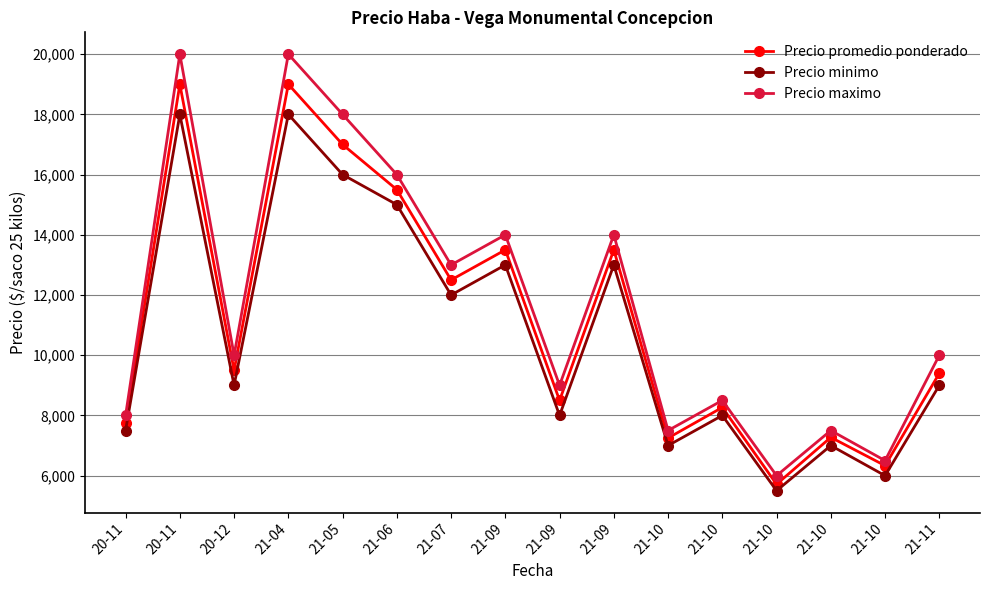

What are all the series names shown in the legend?

Precio promedio ponderado, Precio minimo, Precio maximo